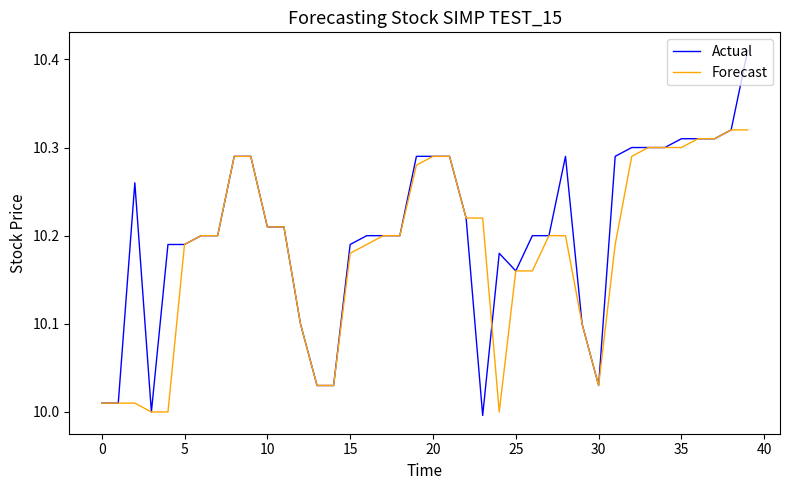

Rank the series by their average value, from highest to lowest.

Actual, Forecast